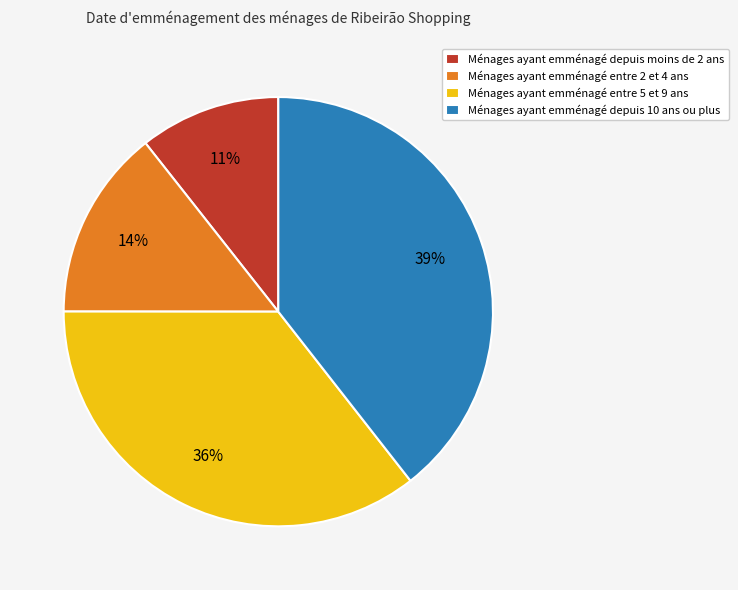

Count the number of slices in the pie.

4